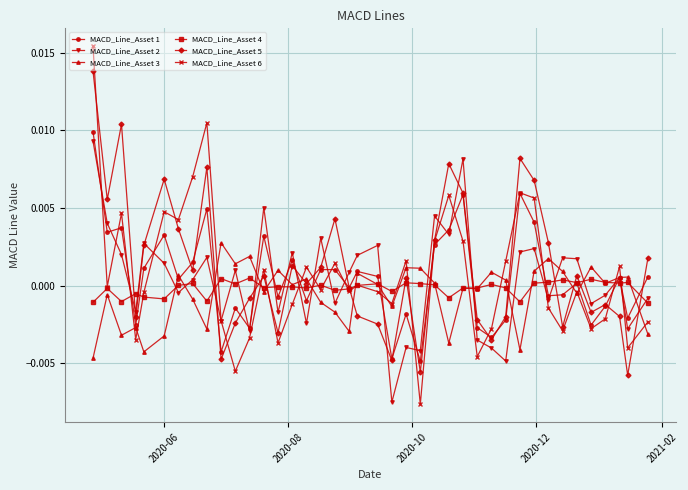

True or false: MACD_Line_Asset 3 and MACD_Line_Asset 5 cross at least once.

True